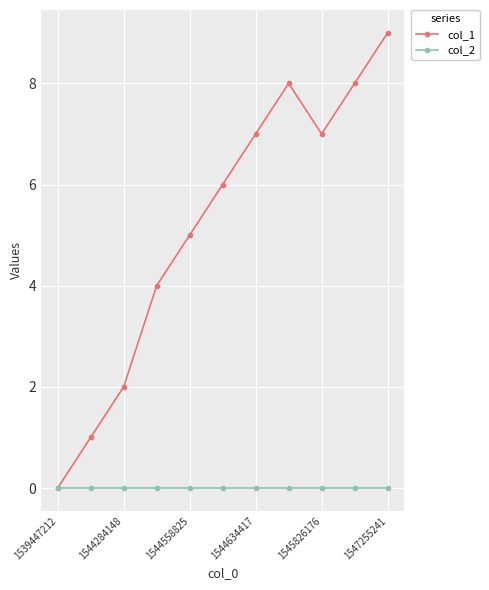

Rank the series by their average value, from lowest to highest.

col_2, col_1